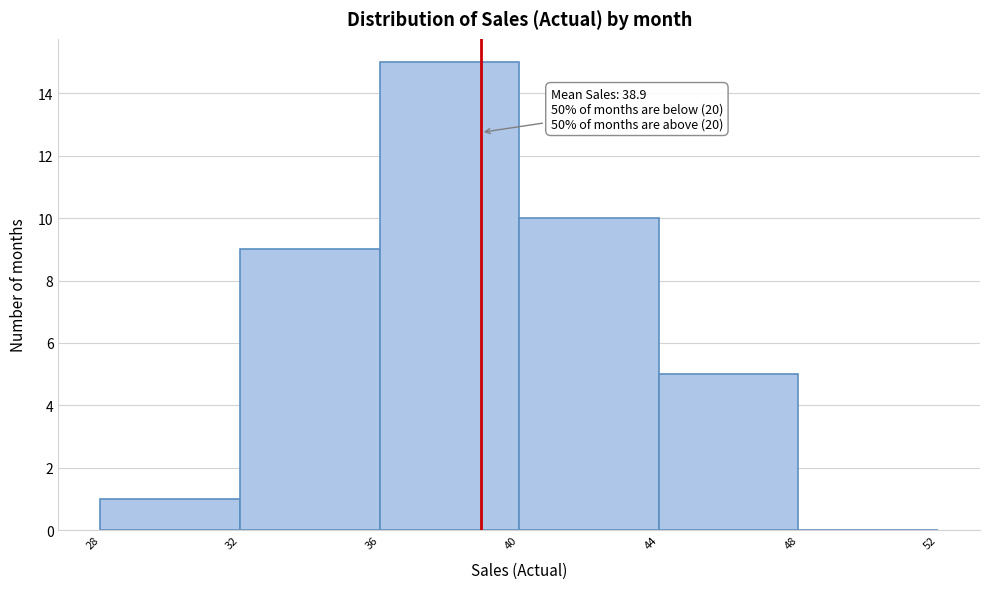

Over which range of the x-axis is the bar tallest?

36 to 40